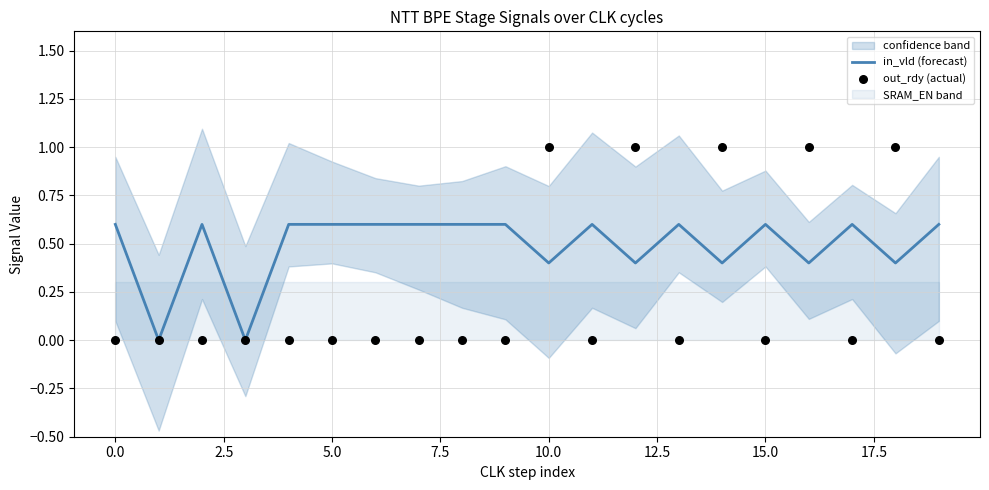

Is the value of in_vld (forecast) at 19 greater than the value of out_rdy (actual) at 17.5?

Yes